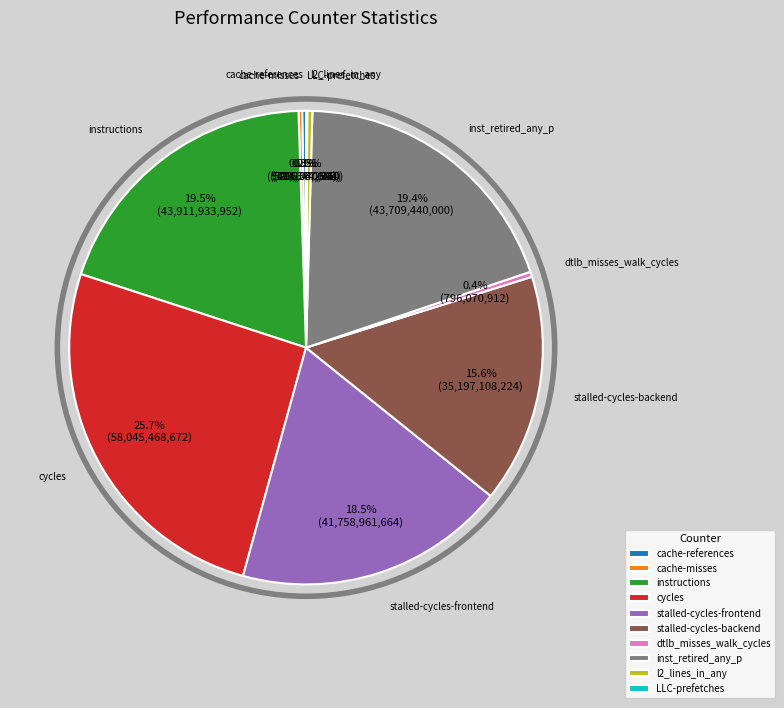

Is cycles the majority of the pie?

No